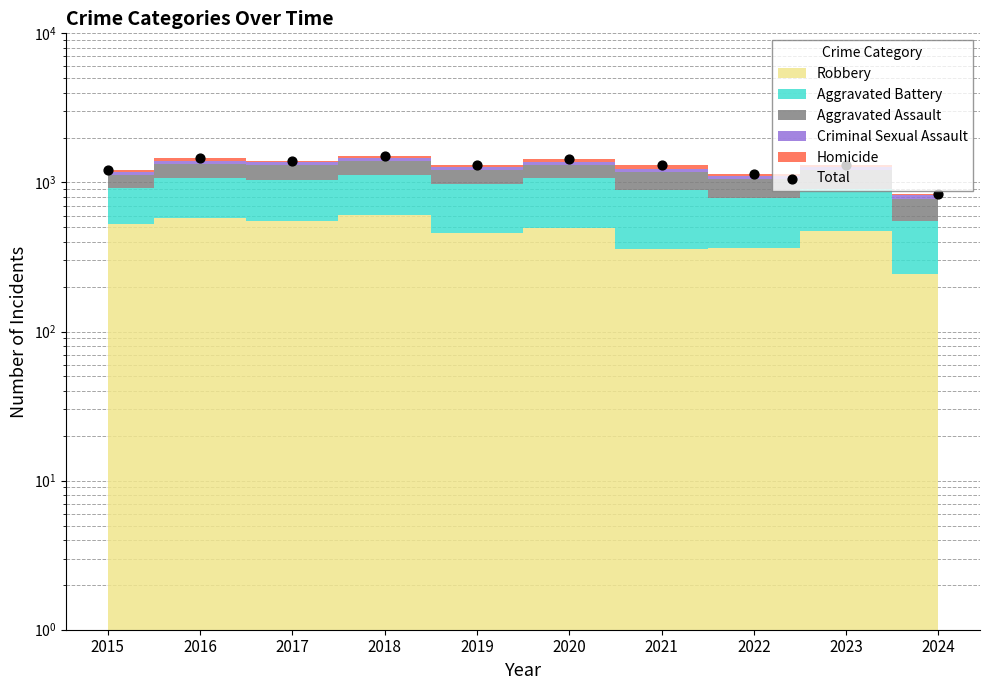

What is the change in value from 2019 to 2021?

-14